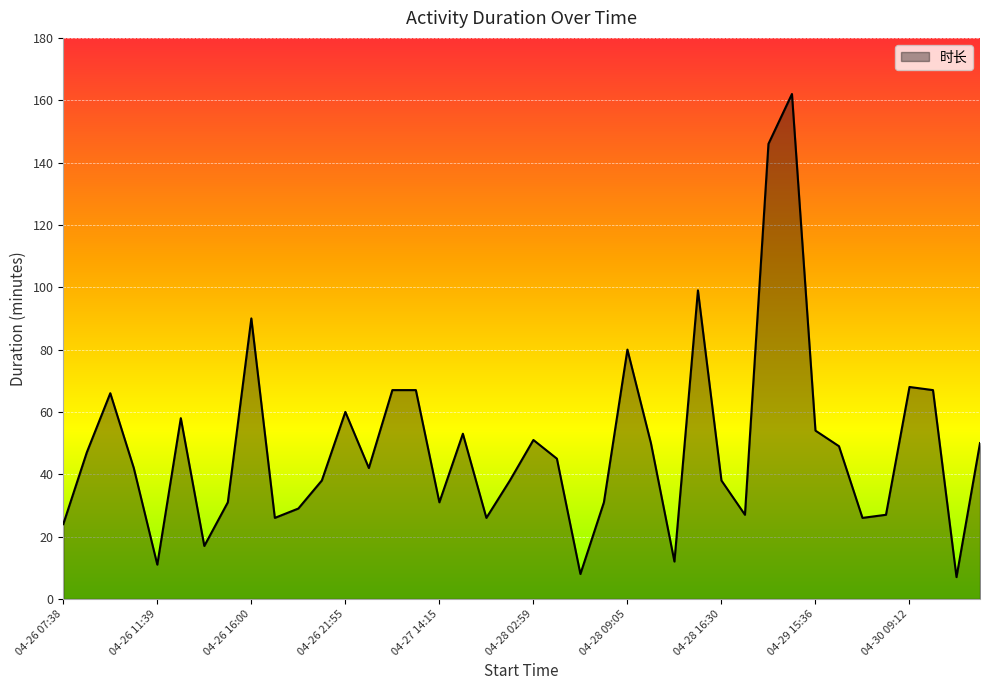

What is the greatest value displayed?

162